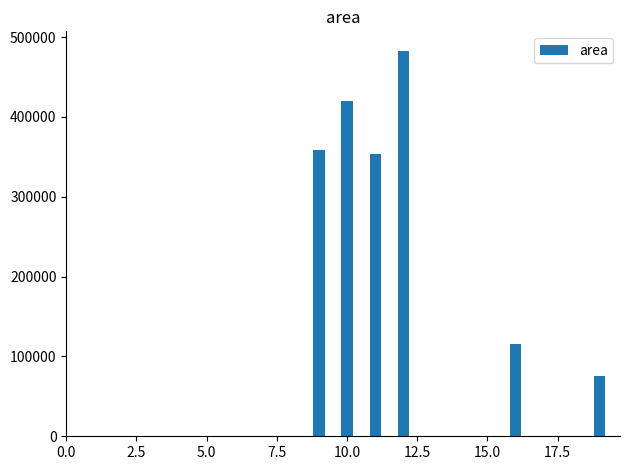

What is the minimum value shown in the chart?

75000